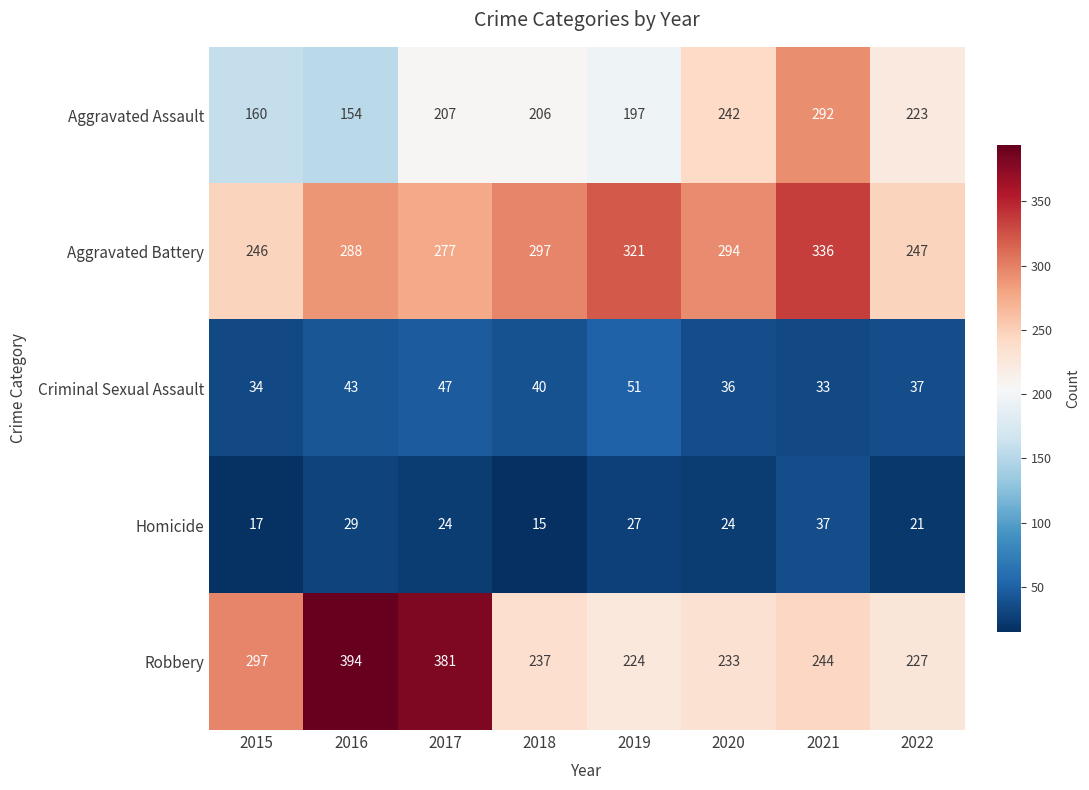

What is the sum of the Aggravated Assault values at 2020 and 2019?

439